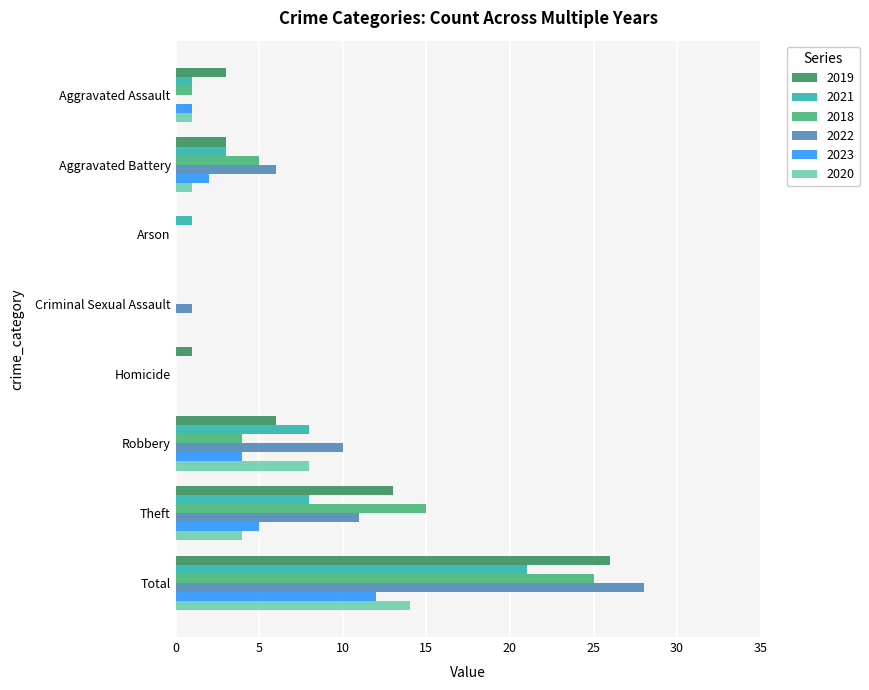

Read the 2018 value at Total, to the nearest 5.

25